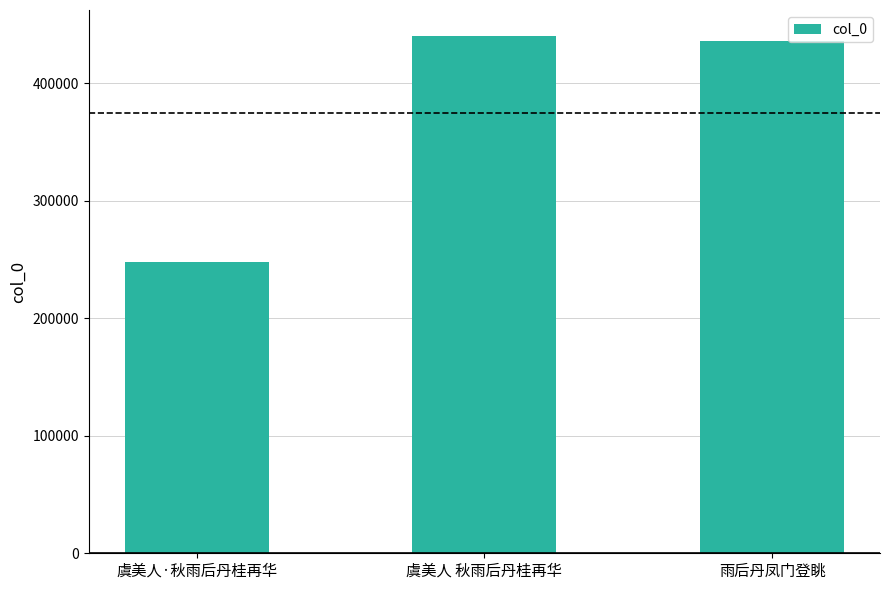

What is the value of the 3rd bar from the left?

435888